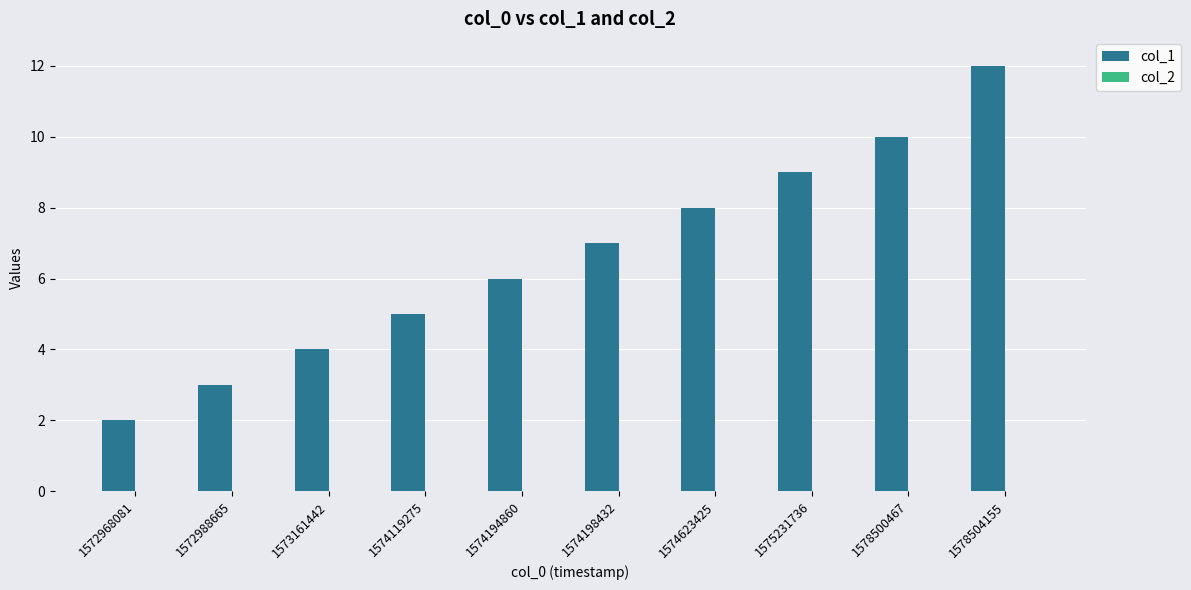

True or false: the data shows 7 at 1574198432.

True